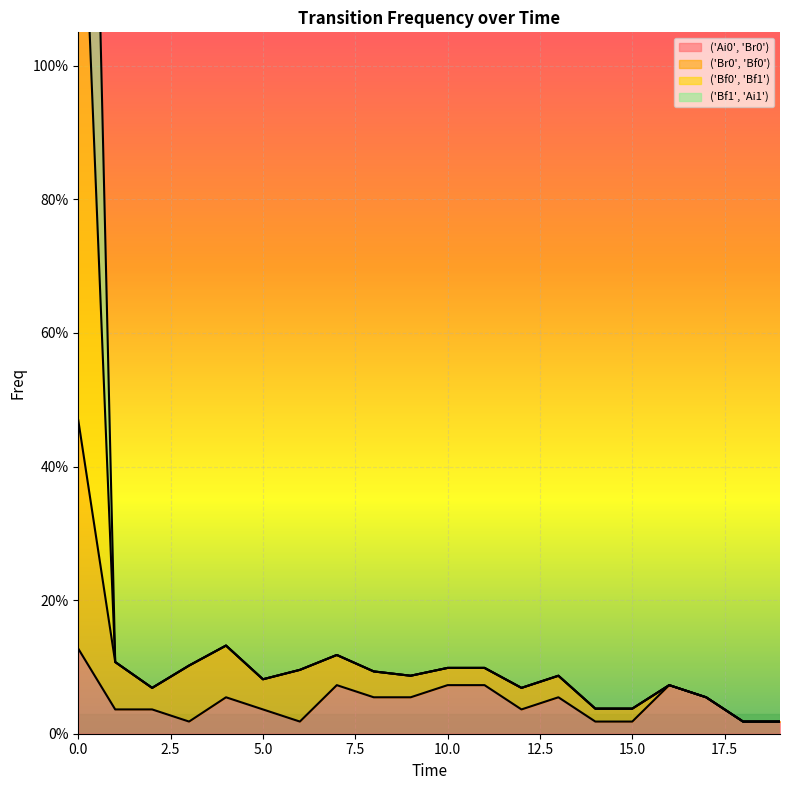

The ('Bf1', 'Ai1') series shows 0.1 at 5. True or false?

True